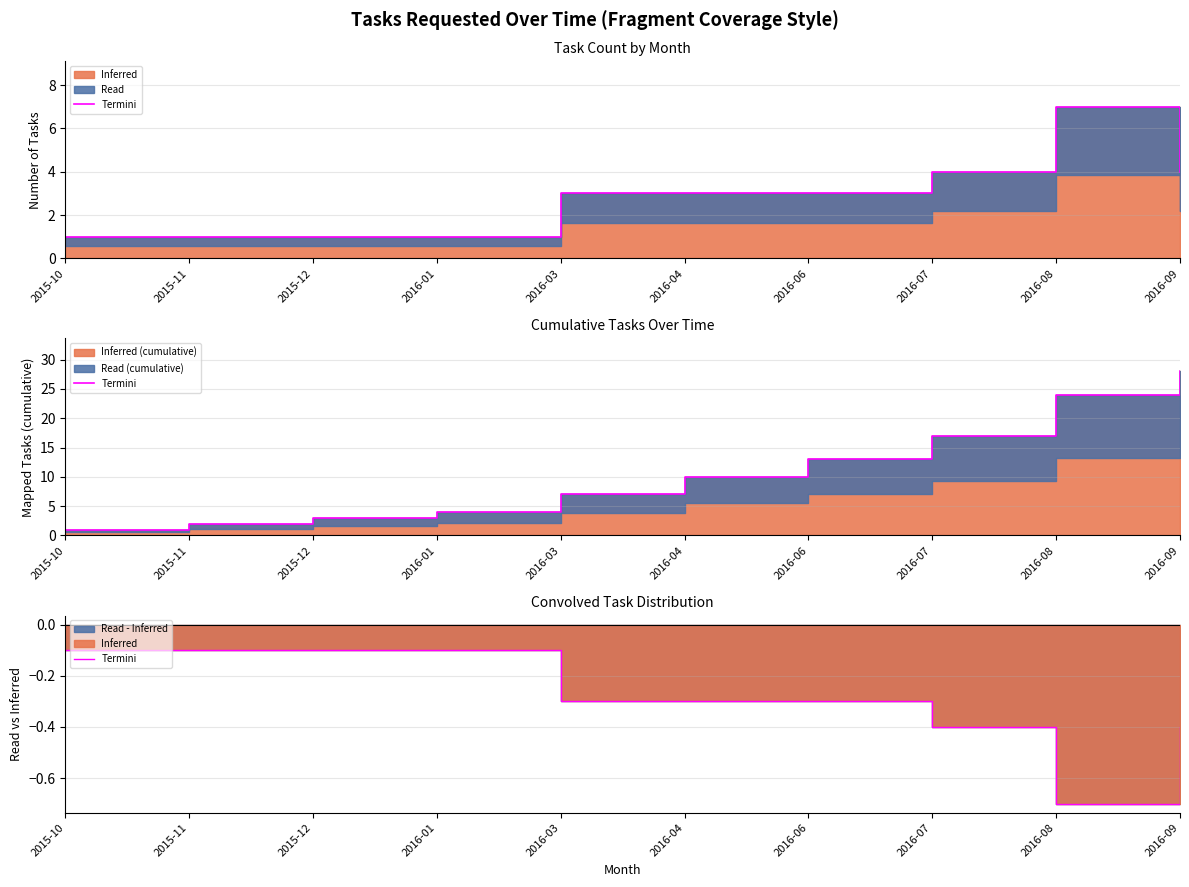

List the labels in order of value, largest first.

2015-10, 2015-11, 2015-12, 2016-01, 2016-03, 2016-04, 2016-06, 2016-07, 2016-09, 2016-08